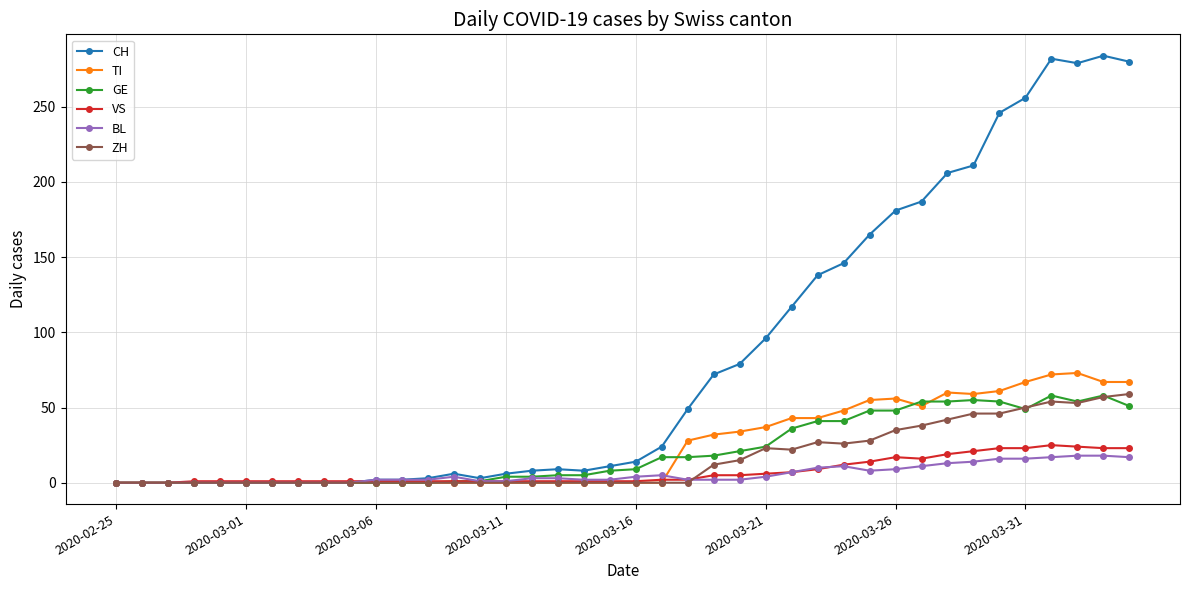

Which series has the largest range (max minus min)?

CH